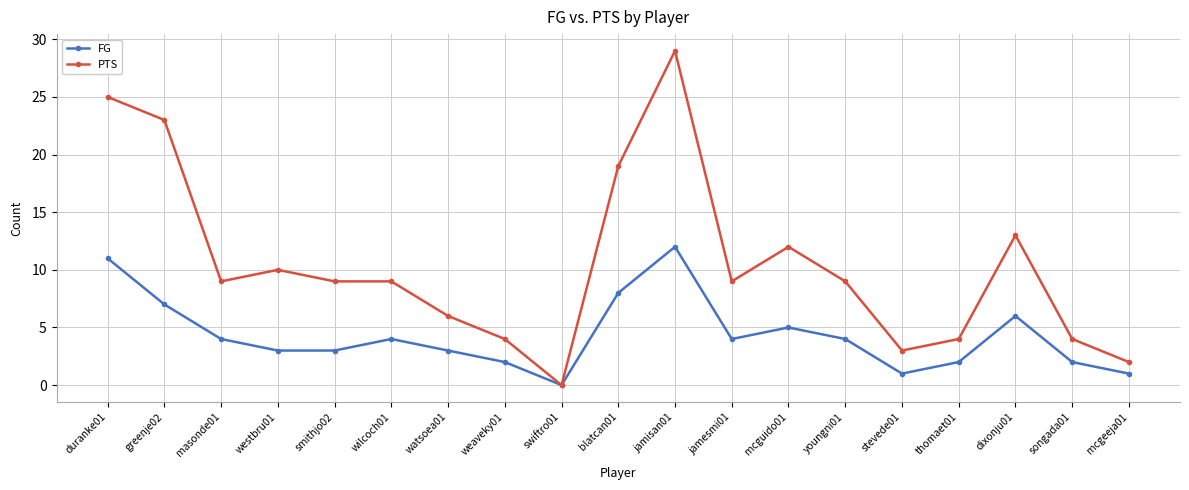

What is the label of the 2nd point from the left?

greenje02